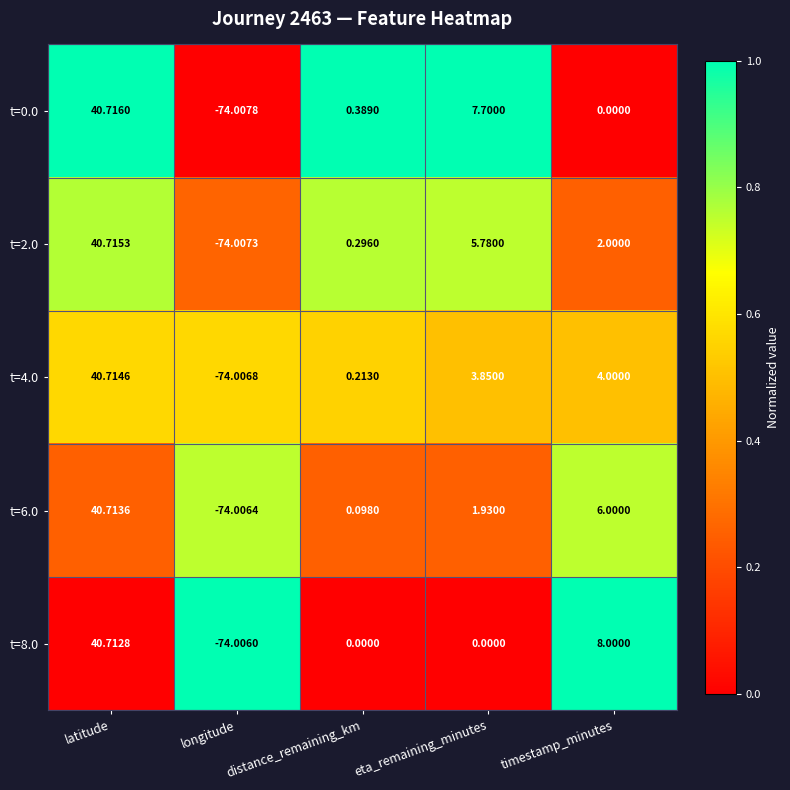

Which series has the widest spread of values?

t=0.0